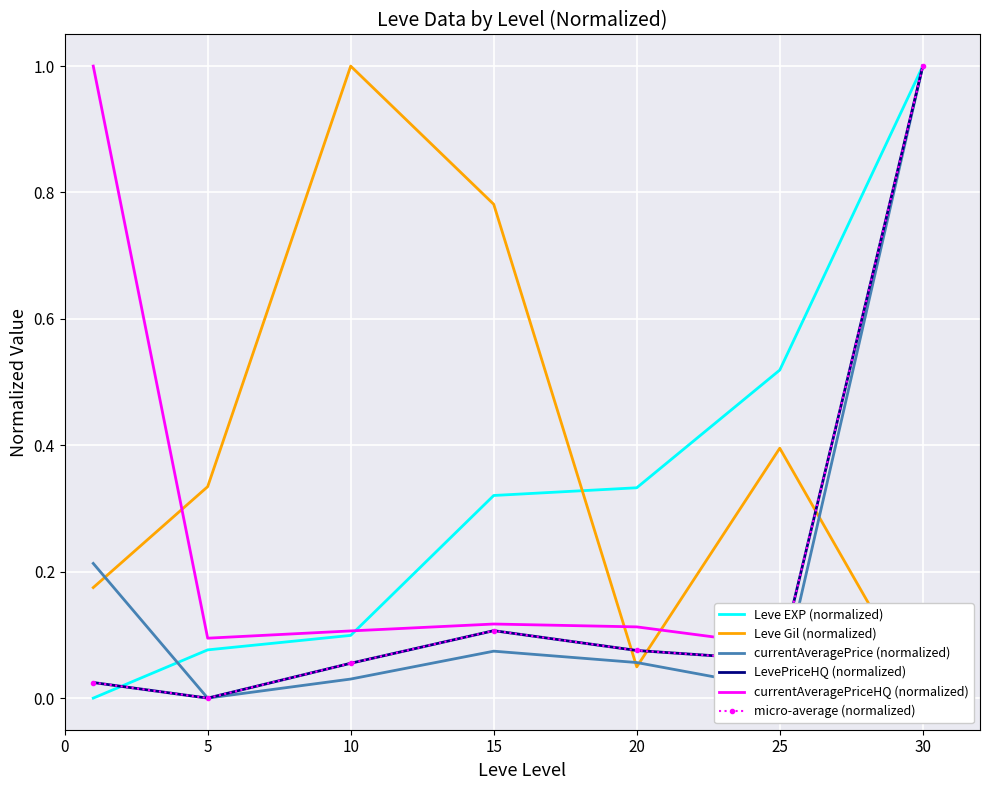

Rank the series at 10 from highest to lowest value.

Leve Gil (normalized), currentAveragePriceHQ (normalized), Leve EXP (normalized), LevePriceHQ (normalized), micro-average (normalized), currentAveragePrice (normalized)